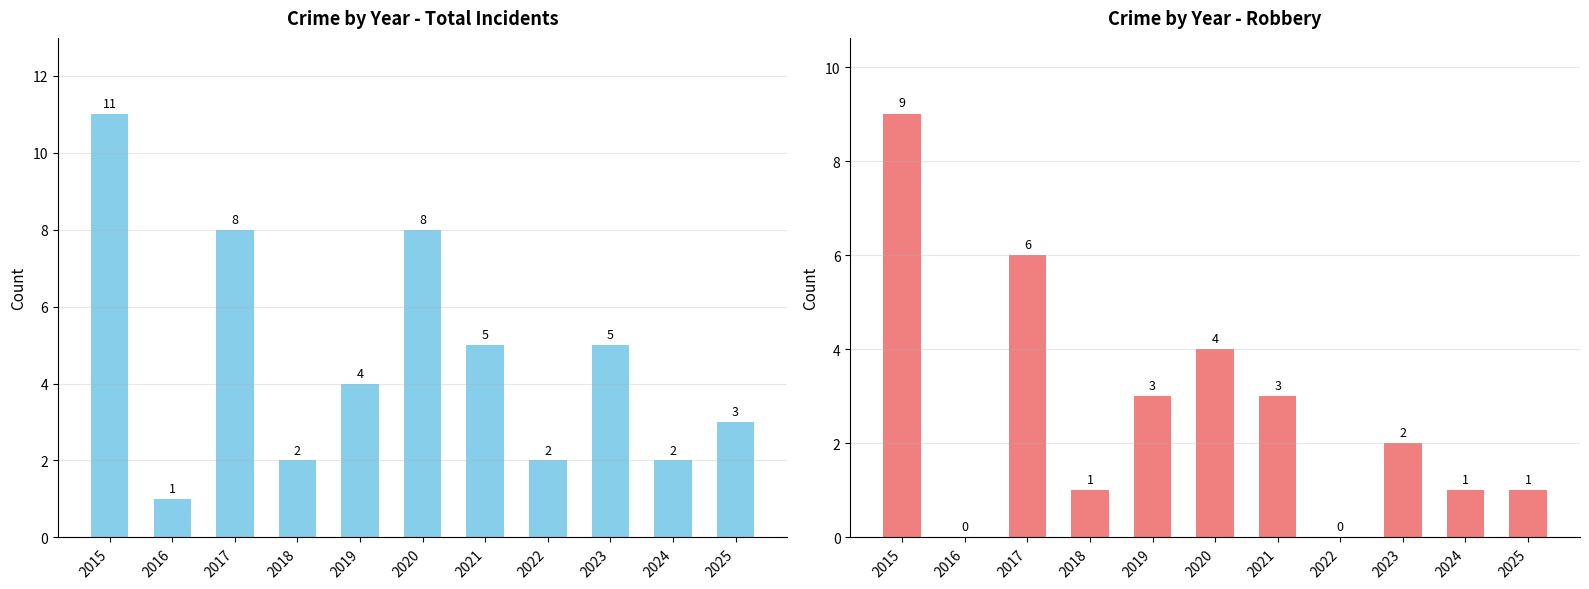

Count the Total Incidents values in the range 2 to 8.

9